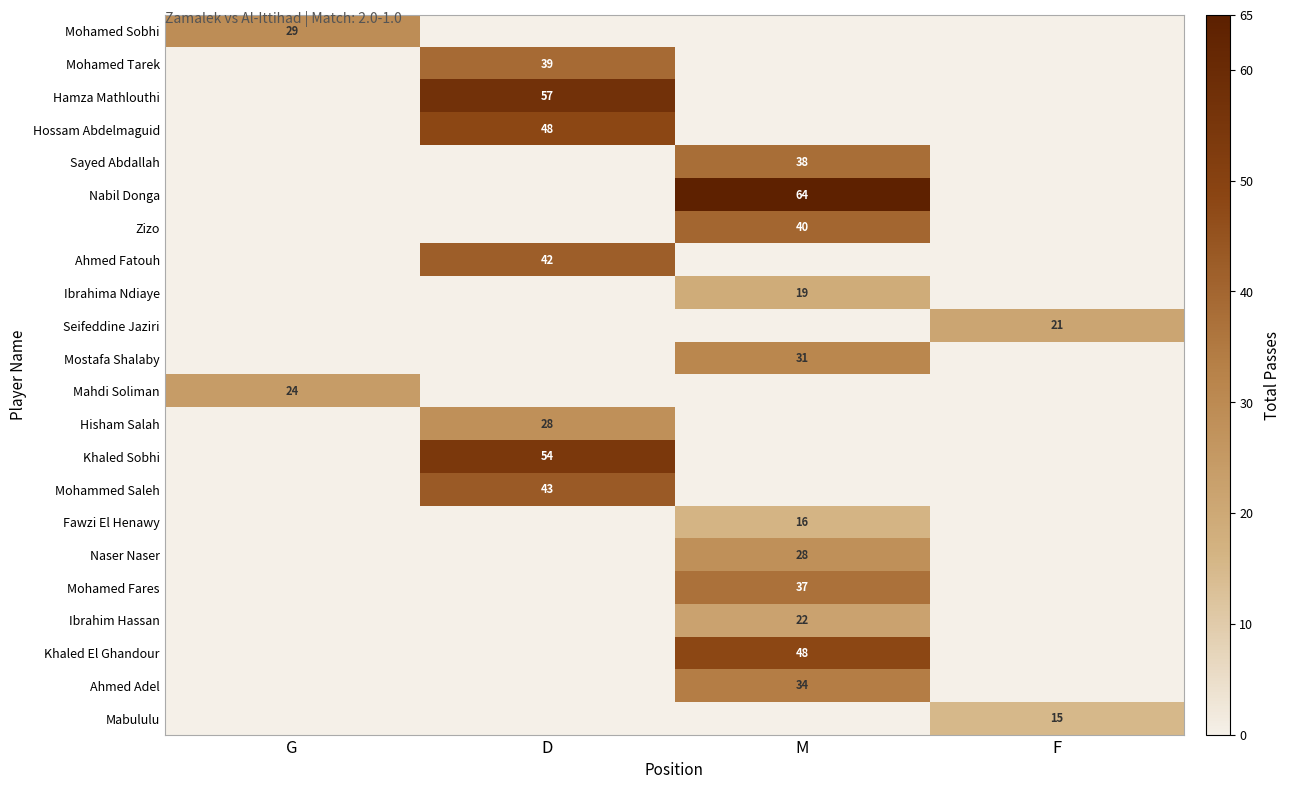

At M, list the series in order from largest to smallest.

Nabil Donga, Khaled El Ghandour, Zizo, Sayed Abdallah, Mohamed Fares, Ahmed Adel, Mostafa Shalaby, Naser Naser, Ibrahim Hassan, Ibrahima Ndiaye, Fawzi El Henawy, Mohamed Sobhi, Mohamed Tarek, Hamza Mathlouthi, Hossam Abdelmaguid, Ahmed Fatouh, Seifeddine Jaziri, Mahdi Soliman, Hisham Salah, Khaled Sobhi, Mohammed Saleh, Mabululu